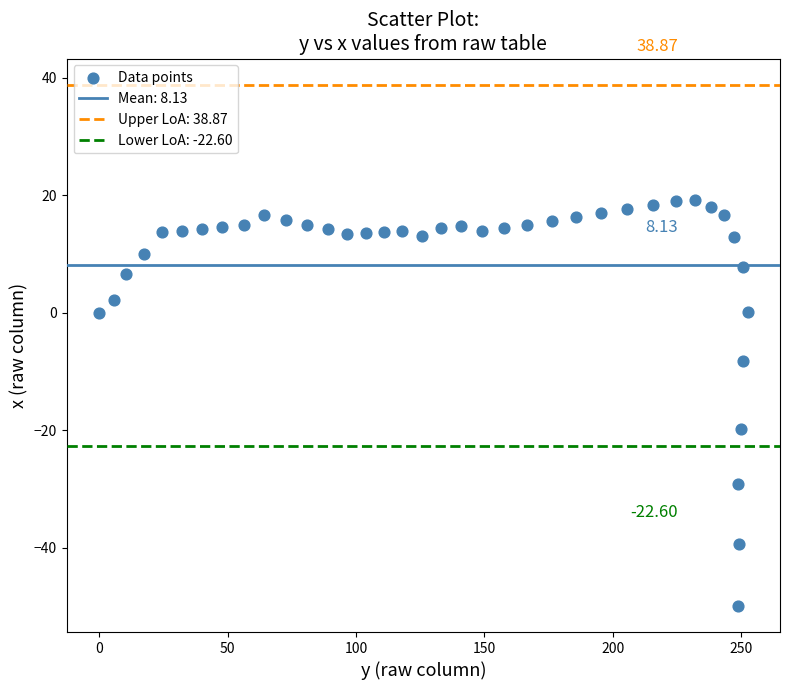

What is the range of X values (max minus min)?

252.5